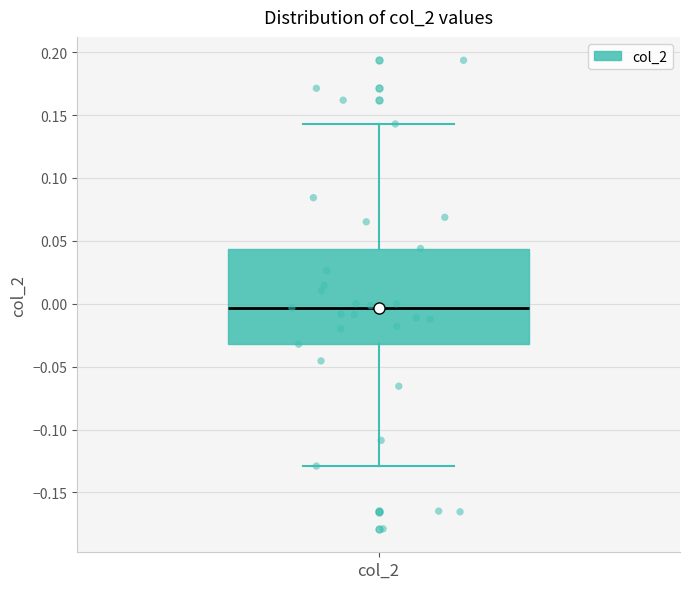

Transcribe this box plot: give where the median line is, the range the box spans, and where the two whiskers end, as read against the y-axis. The values are not printed on the chart, so give them approximately, as read against the axis.

median -0.005, box -0.030 to 0.045, whiskers -0.130 to 0.145